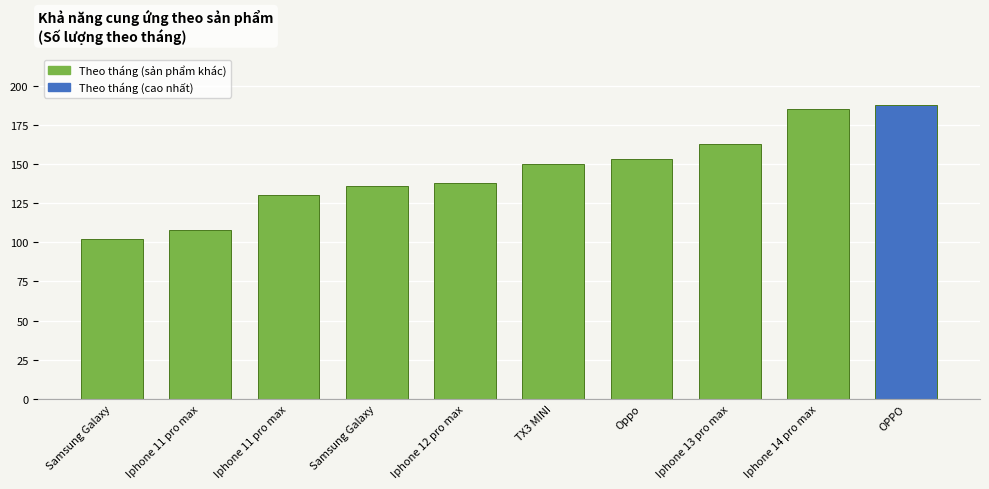

Count the number of data series in this chart.

1